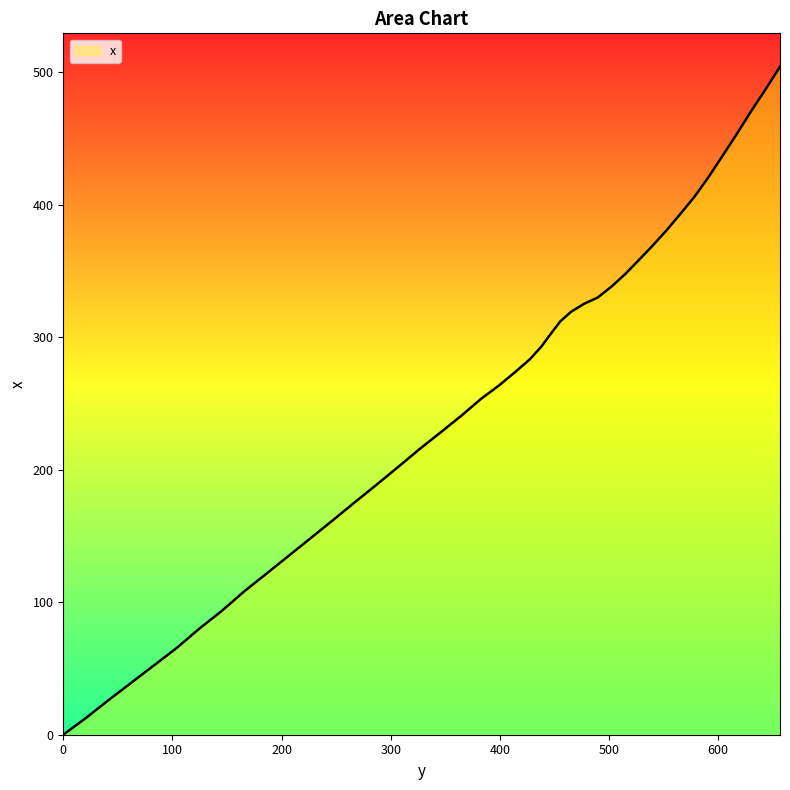

What is the maximum value shown in the chart?

504.2